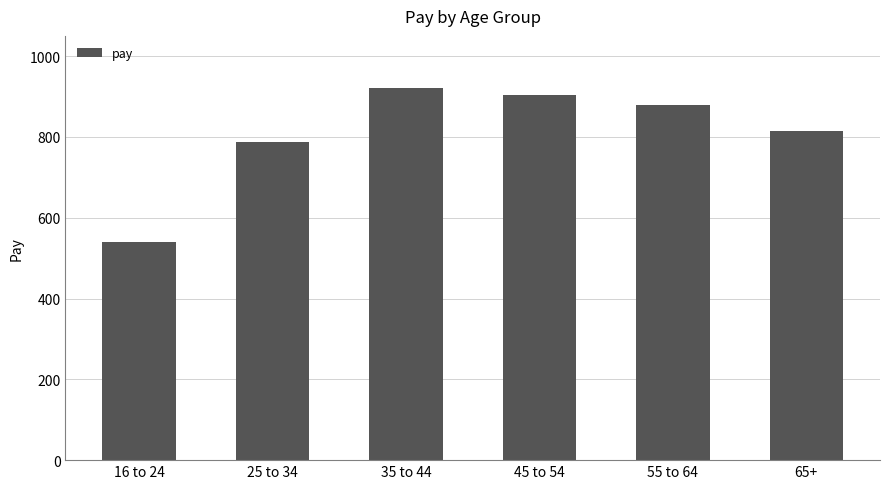

Approximately how many times larger is the value at 35 to 44 compared to 65+?

1.1